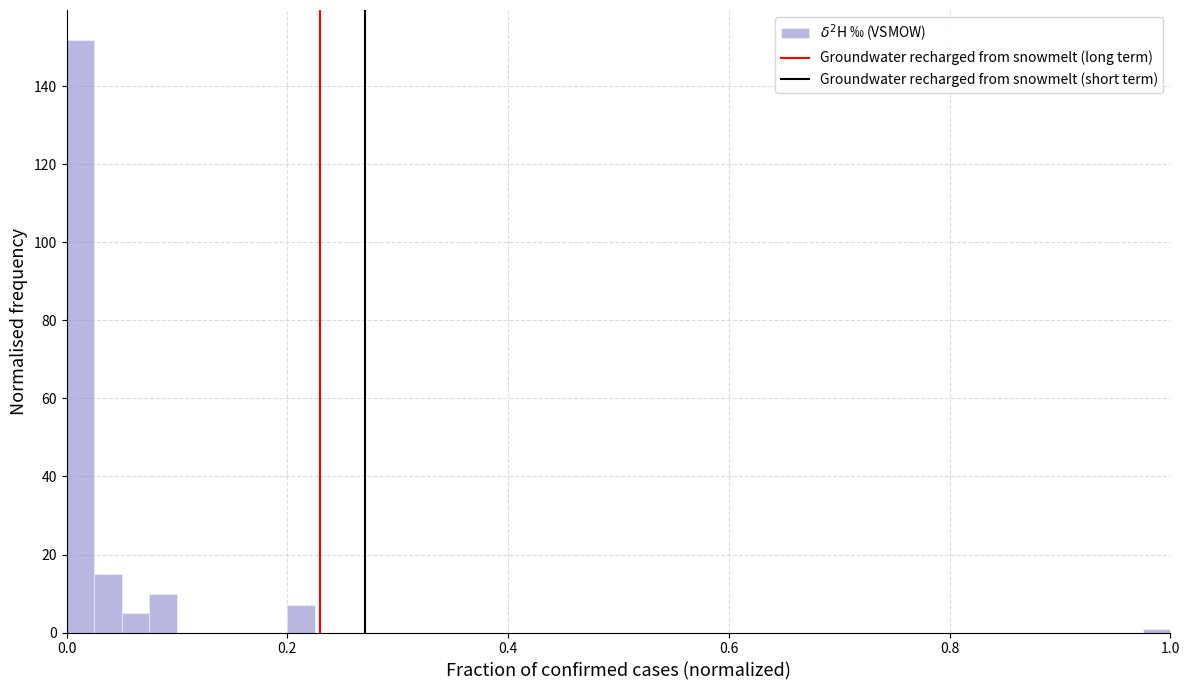

Around what value on the x-axis is the tallest bar? Give the approximate position of its centre, as read against the axis.

0.02